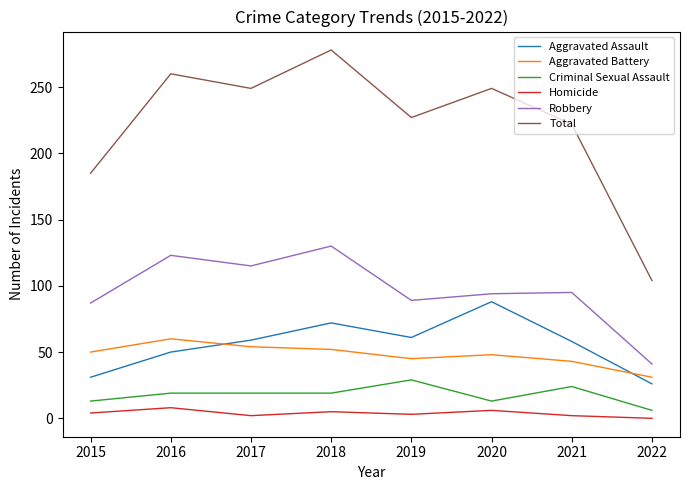

Which series has the largest total across all categories?

Total